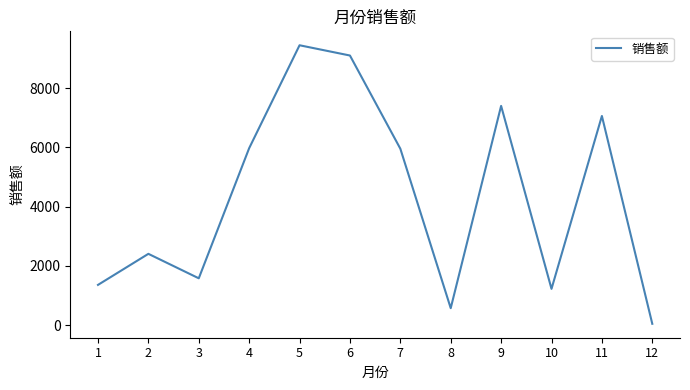

Where is the first local minimum?

3